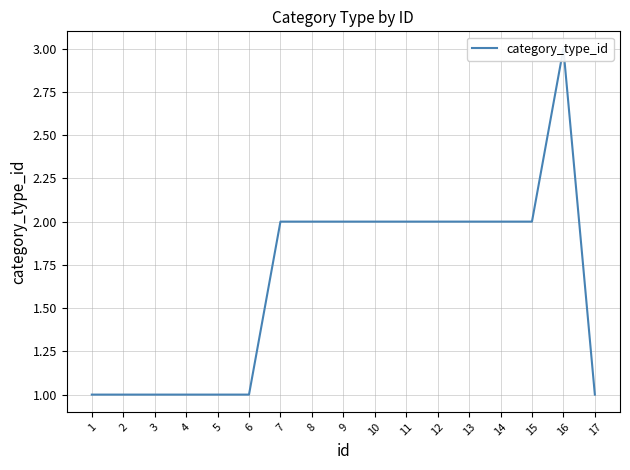

Reading right to left, what are all the values shown in this chart?

17=1	16=3	15=2	14=2	13=2	12=2	11=2	10=2	9=2	8=2	7=2	6=1	5=1	4=1	3=1	2=1	1=1